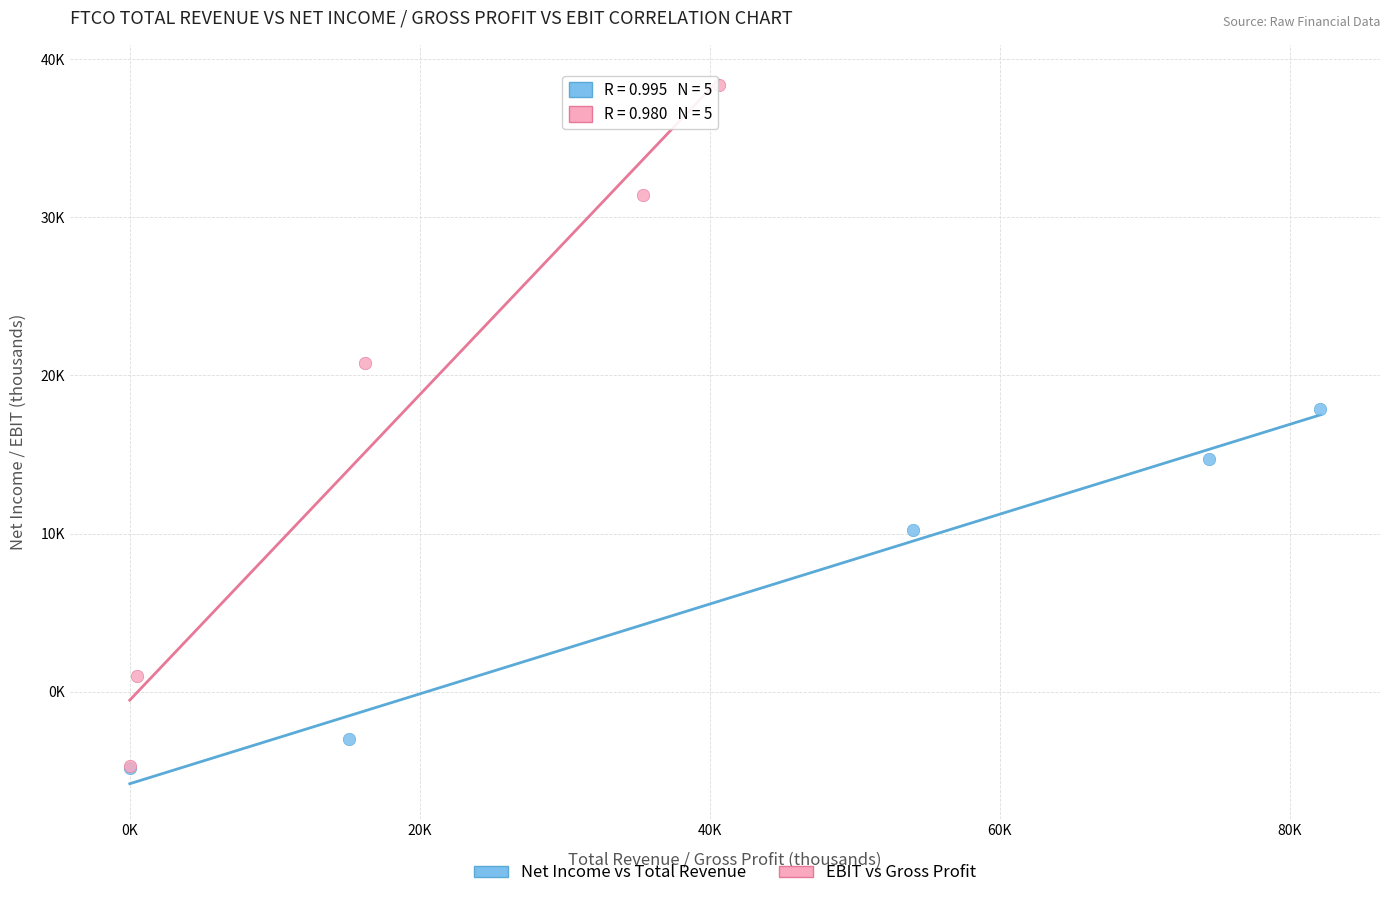

What are all the series names shown in the legend?

Net Income vs Total Revenue, EBIT vs Gross Profit